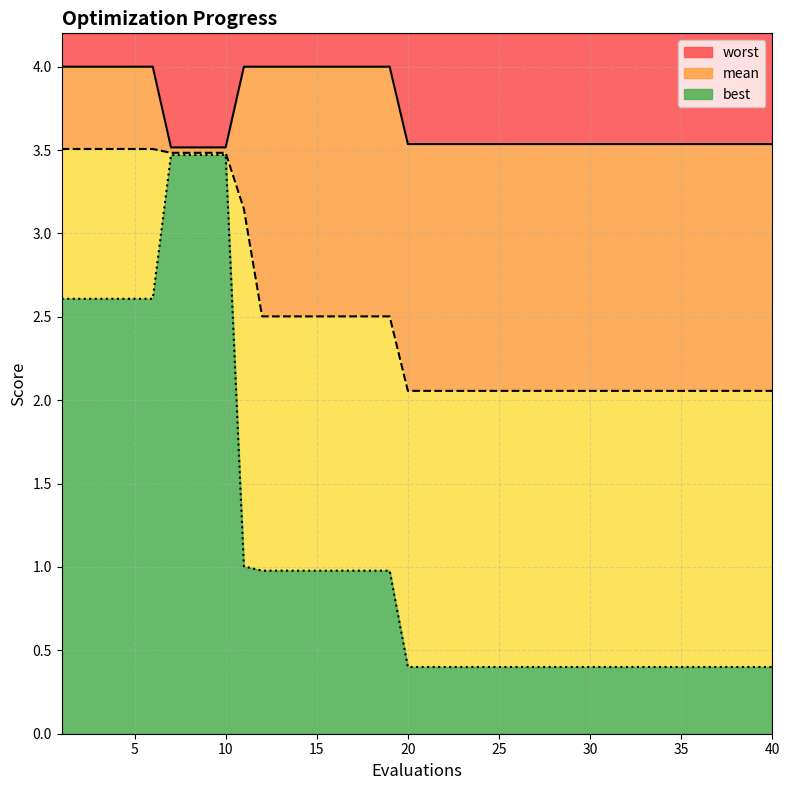

Is the value of best at 14 greater than the value of worst at 3?

No